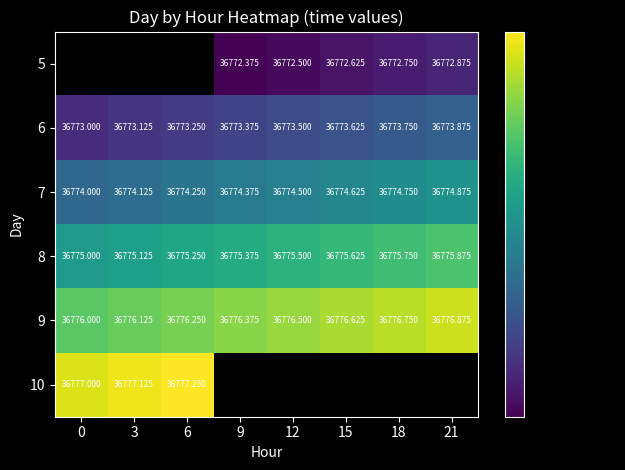

The value of 6 at 6 is 53270.1. True or false?

False